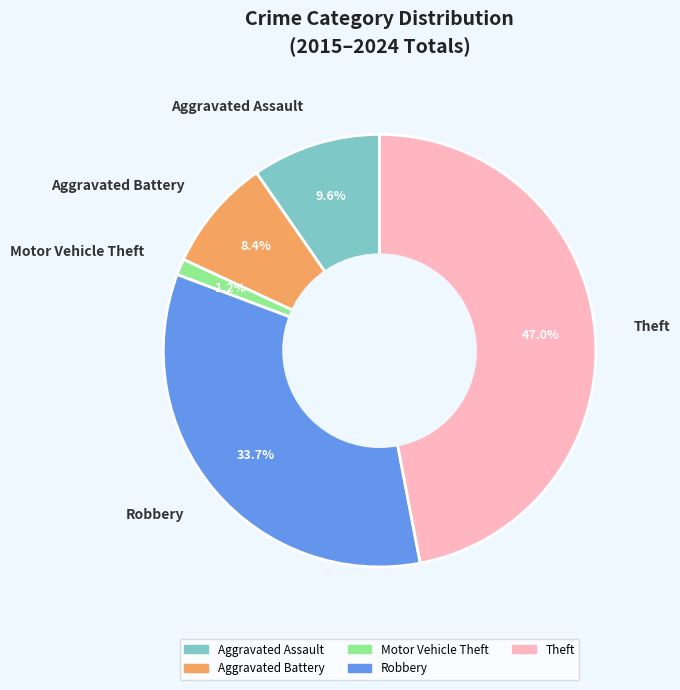

How many slices are in this pie chart?

5